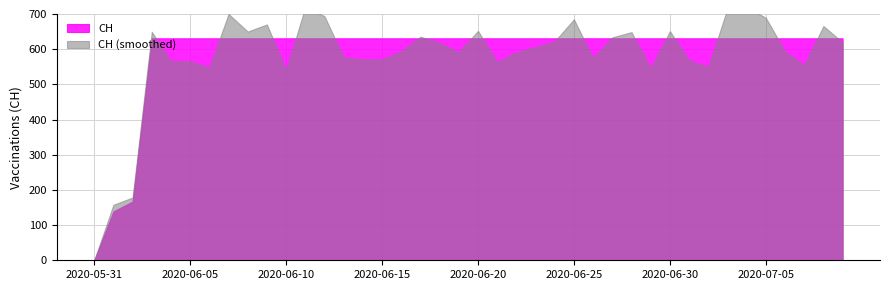

What is the value of the 34th point from the left?

631